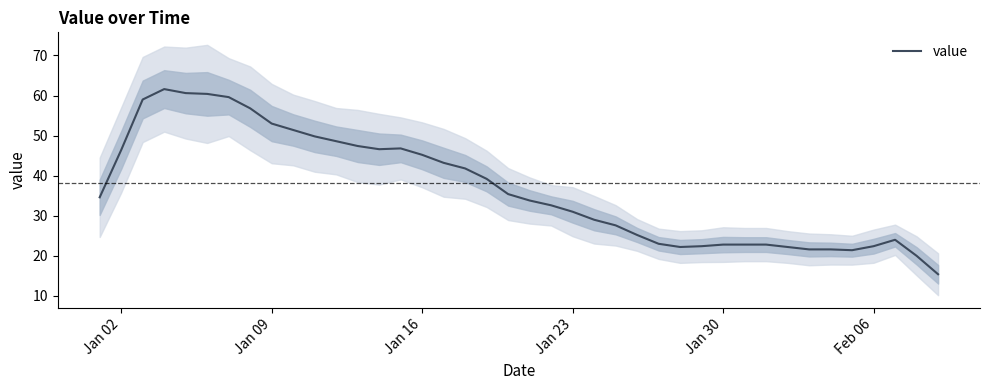

What is the greatest value displayed?

61.6